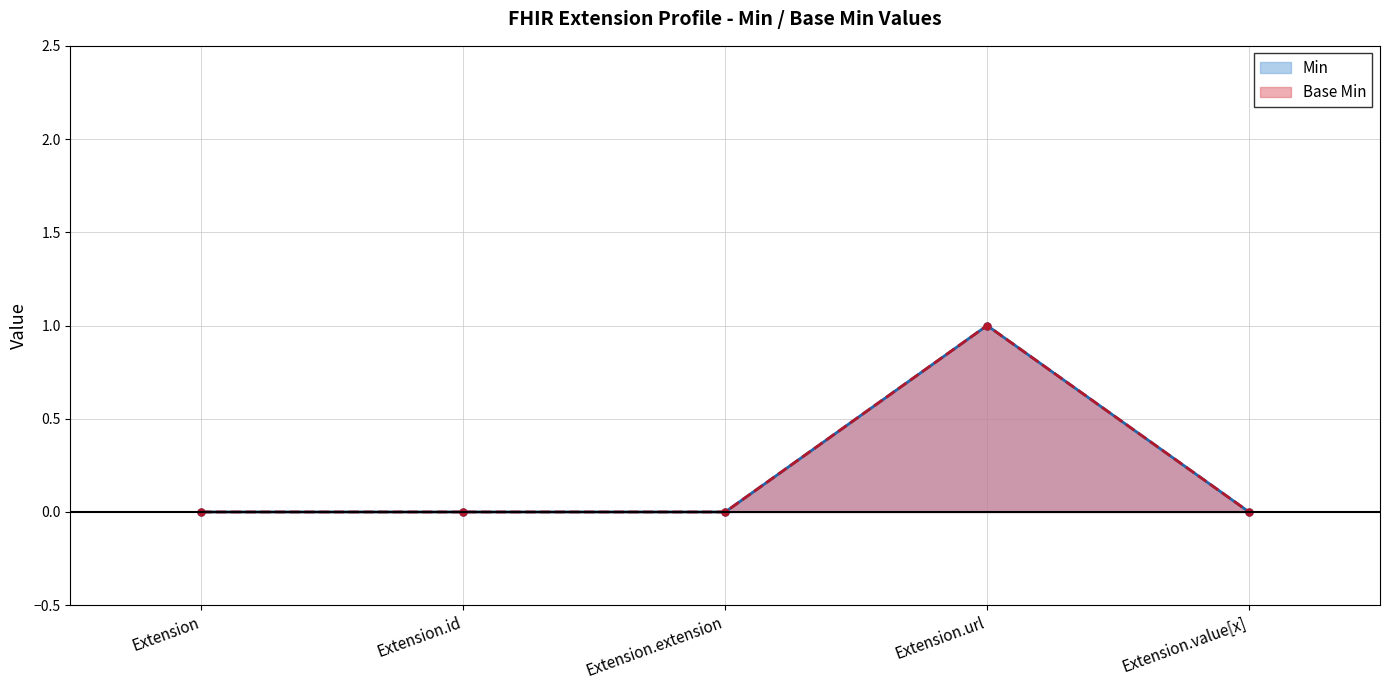

True or false: Base Min and Min cross at least once.

False